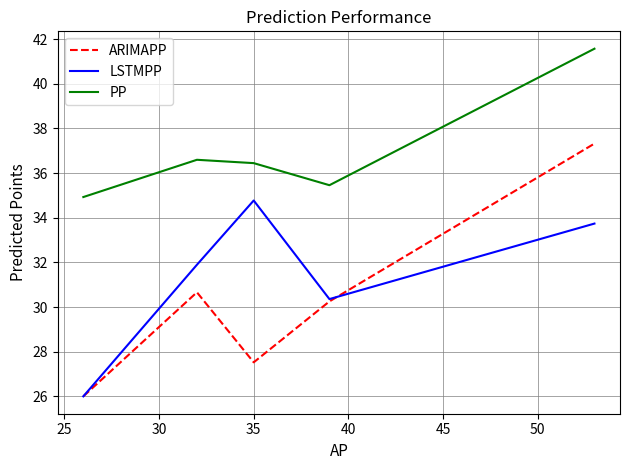

Reading right to left, list all the values displayed in this chart.

ARIMAPP: 37.3	30.3	27.5	30.7	26.0
LSTMPP: 33.7	30.4	34.8	31.9	26.0
PP: 41.6	35.5	36.4	36.6	34.9